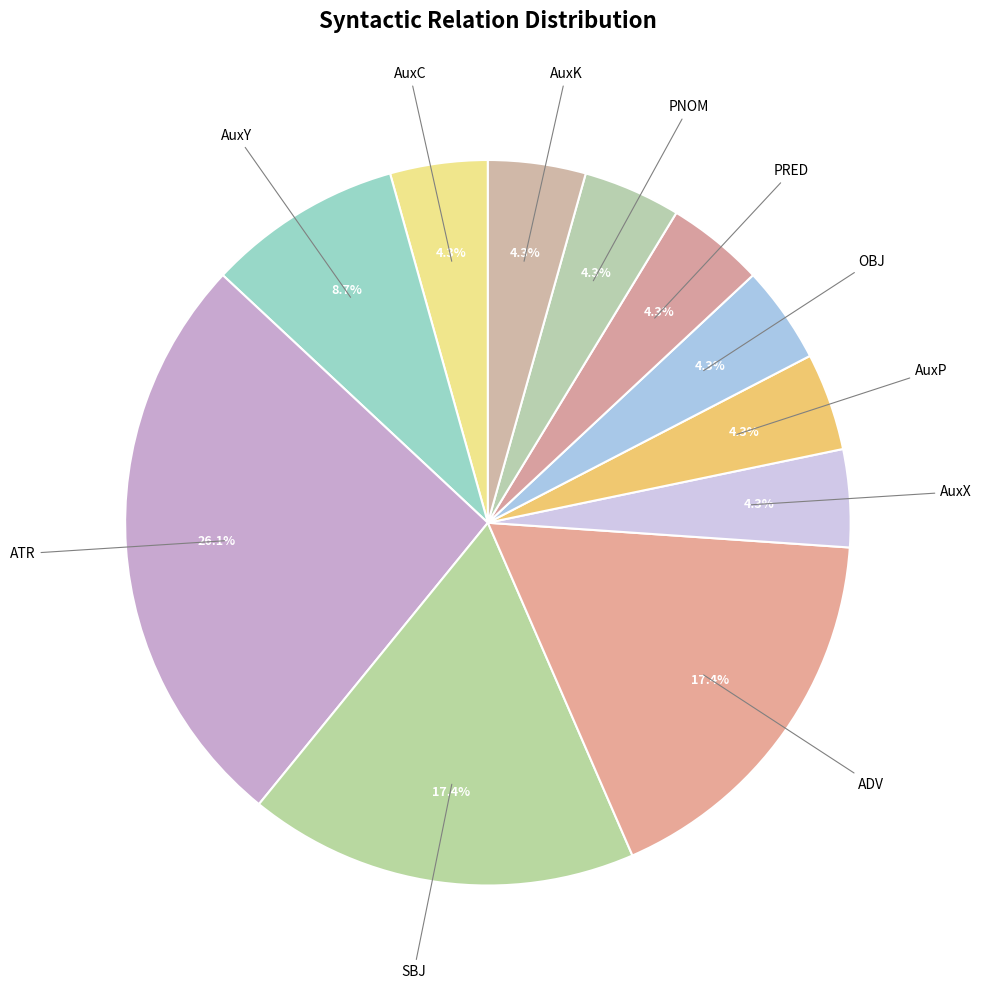

How many slices are in this pie chart?

11